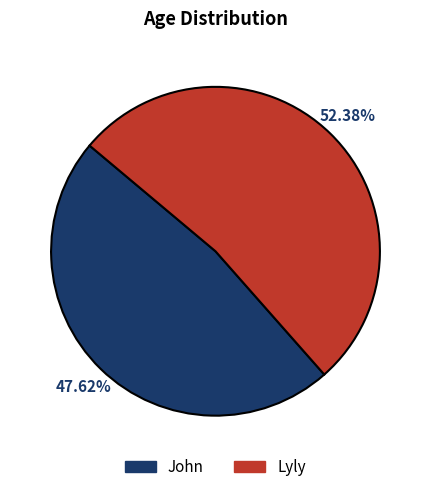

To the nearest percent, what is the difference between the largest and smallest slice percentages?

5%